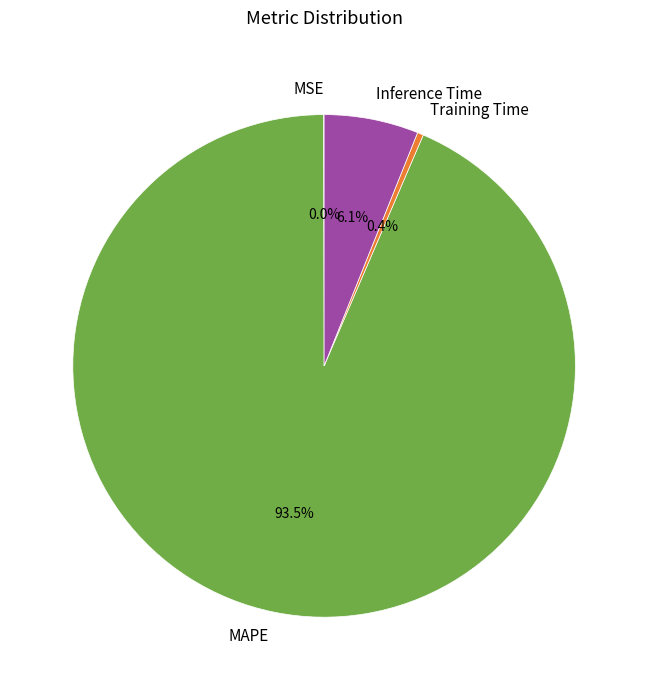

Does any single category account for the majority?

Yes